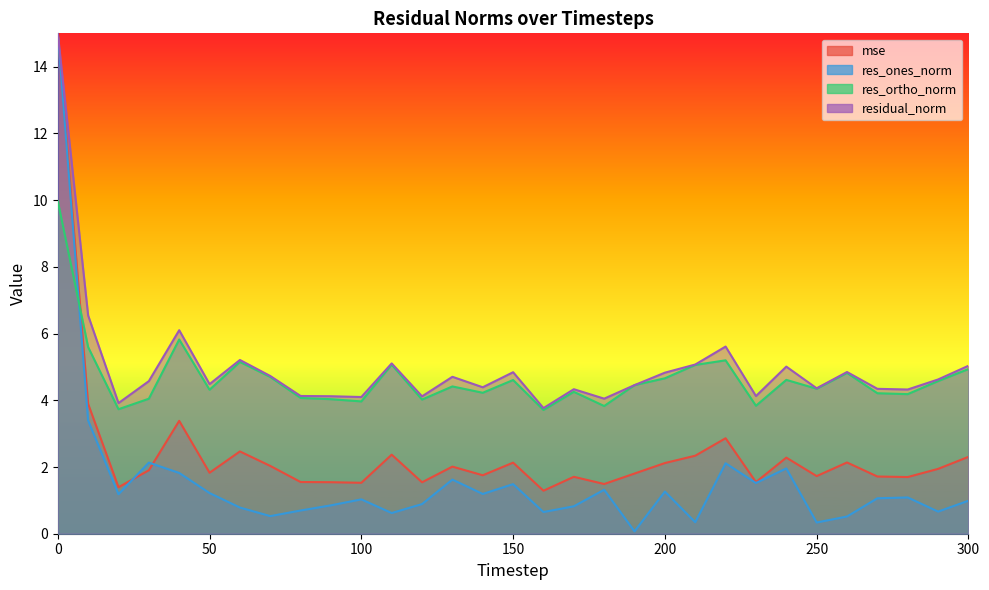

How many interior local valleys does the residual_norm series have?

10